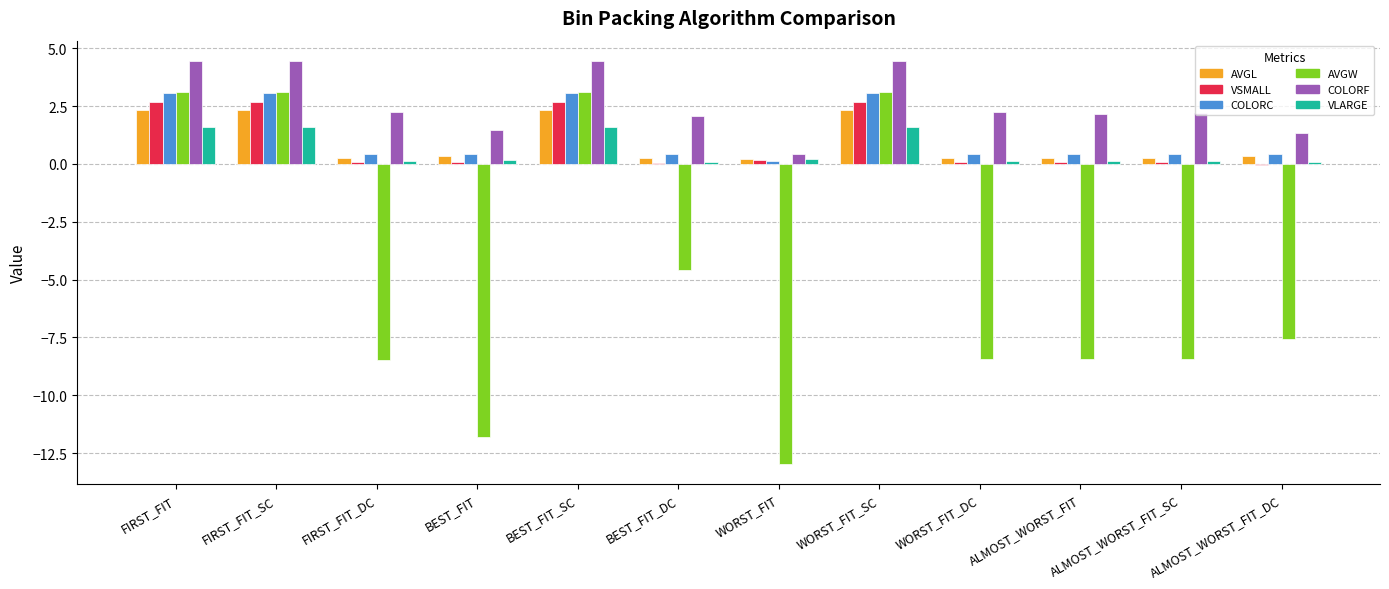

Is the value of AVGL at ALMOST_WORST_FIT greater than the value of COLORF at WORST_FIT_SC?

No